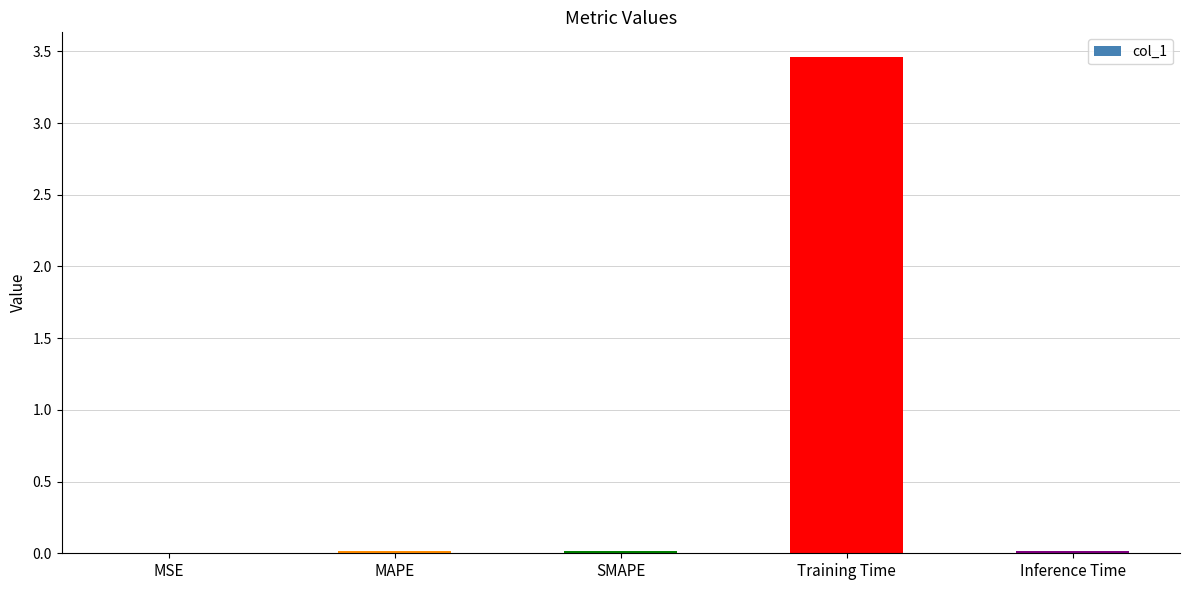

Which category has the highest value across all series?

Training Time